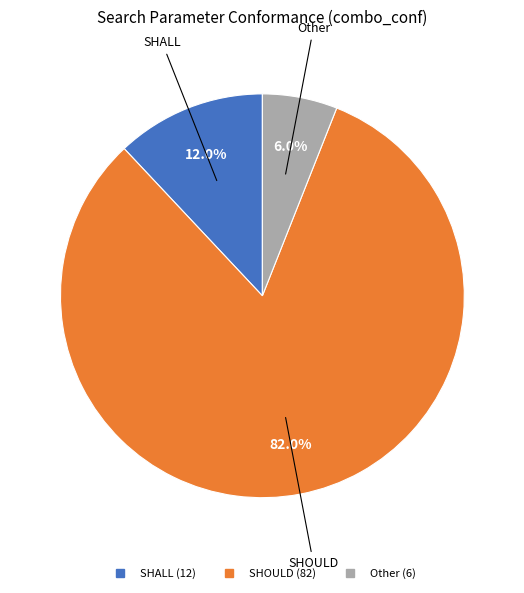

True or false: Other accounts for 1% of the total.

False